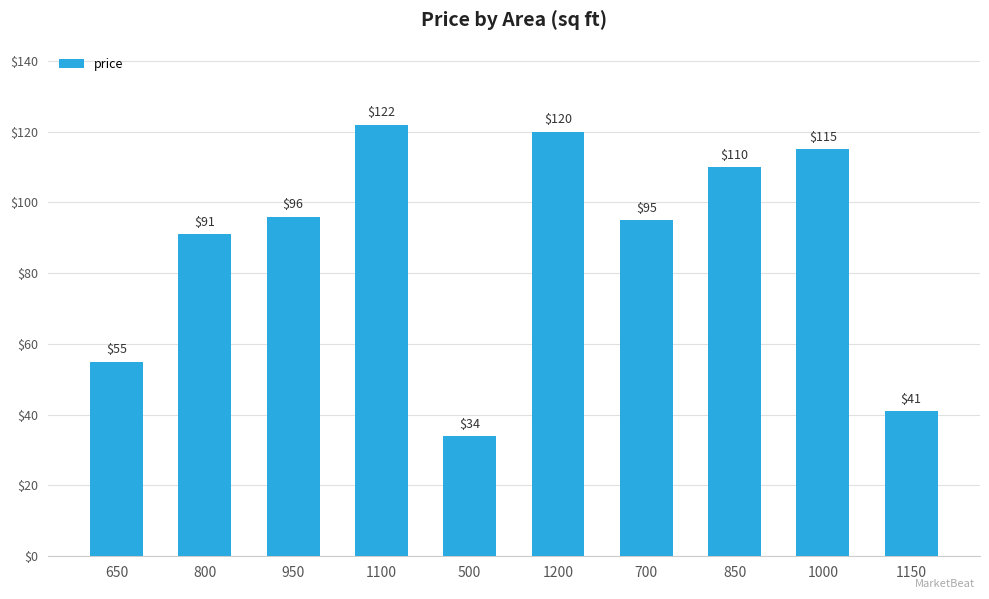

The value at 800 is 91. True or false?

True